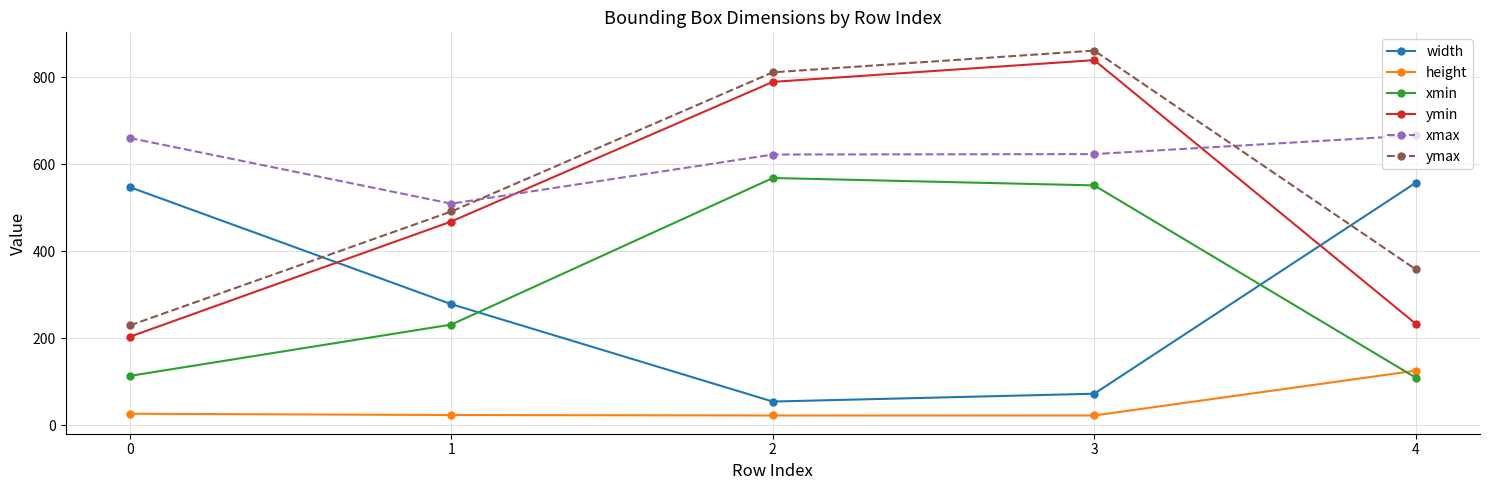

What is the difference between the maximum and minimum values in the width series?

503